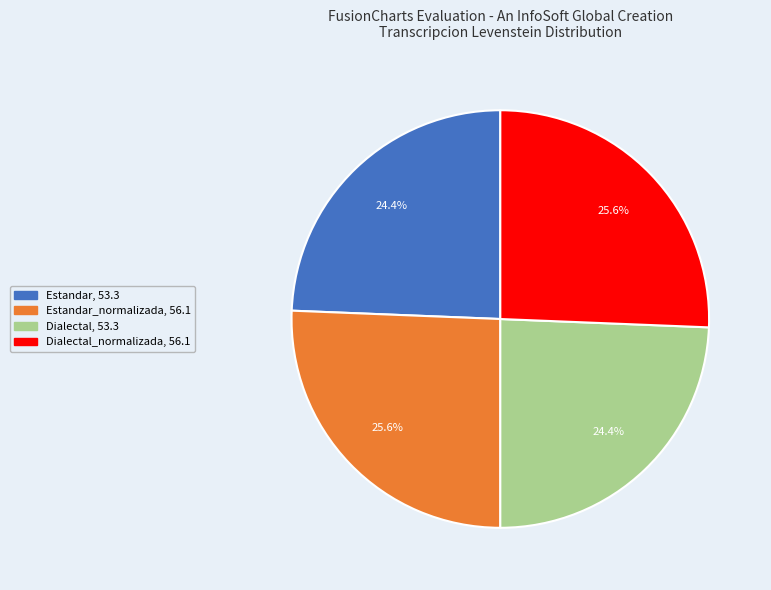

Is there any slice that represents more than half of the pie?

No